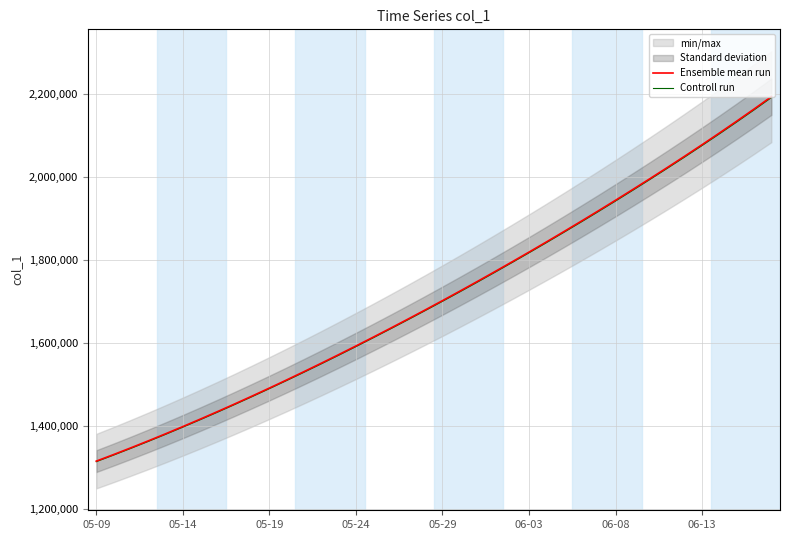

Reading left to right, transcribe all the data shown in this chart.

Ensemble mean run: 1315099.0	1330941.6	1347197.2	1363857.9	1380917.0	1398365.8	1416195.4	1434398.8	1452968.0	1471894.0	1491172.1	1510796.2	1530759.4	1551053.9	1571671.5	1592604.1	1613845.5	1635391.5	1657240.6	1679393.9	1701853.6	1724622.9	1747703.8	1771098.0	1794806.8	1818831.0	1843172.0	1867832.5	1892816.1	1918129.2	1943780.9	1969783.6	1996153.2	2022909.2	2050075.5	2077680.0	2105756.0	2134343.8	2163492.8	2193263.5
Controll run: 1313783.9	1329610.7	1345850.0	1362494.0	1379536.1	1396967.4	1414779.2	1432964.4	1451515.0	1470422.1	1489680.9	1509285.4	1529228.6	1549502.8	1570099.8	1591011.5	1612231.7	1633756.1	1655583.4	1677714.5	1700151.7	1722898.3	1745956.1	1769326.9	1793012.0	1817012.2	1841328.8	1865964.7	1890923.3	1916211.1	1941837.1	1967813.8	1994157.0	2020886.3	2048025.4	2075602.3	2103650.2	2132209.5	2161329.3	2191070.2